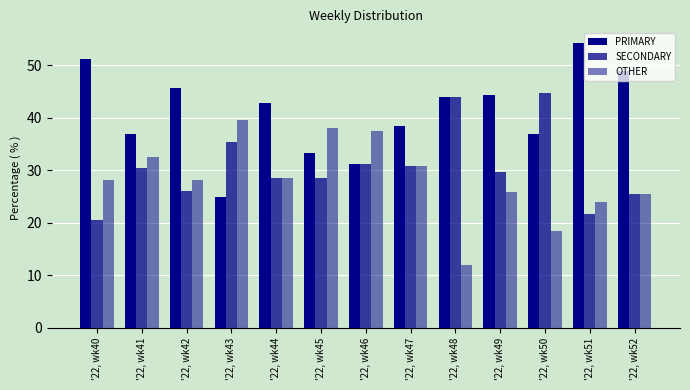

What is the average value of the OTHER series?

28.4